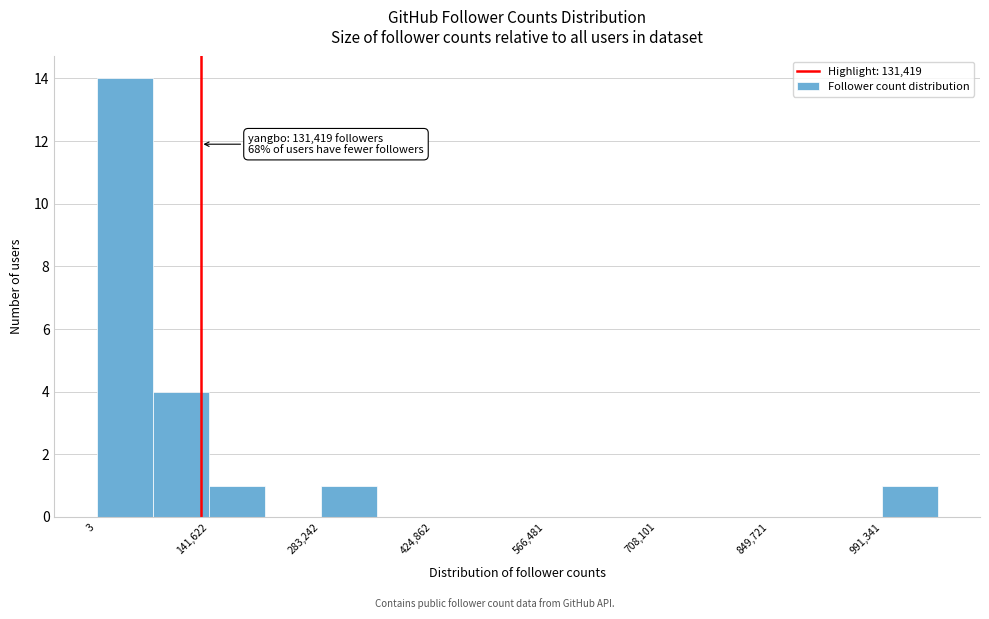

Read against the x-axis, roughly where is the centre of the tallest bar?

40000